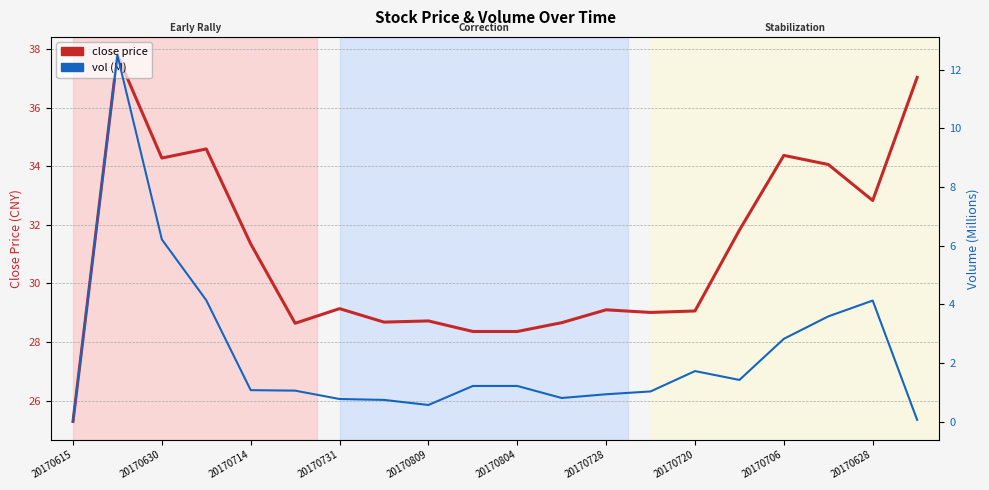

Between 20170731 and 15, which is larger?

20170731